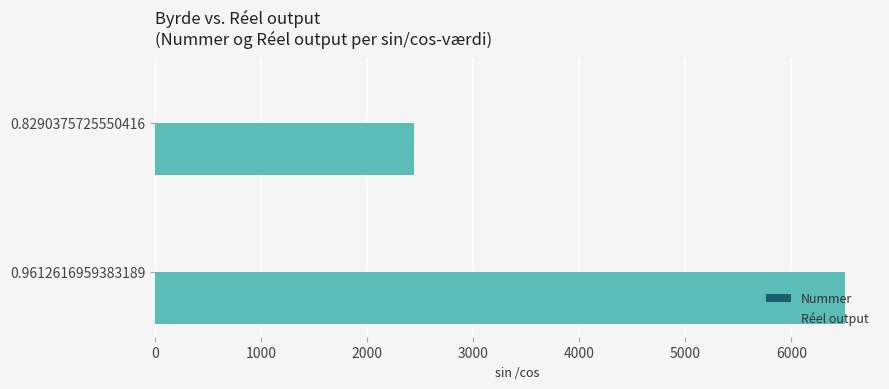

What is the greatest value displayed?

6510.7